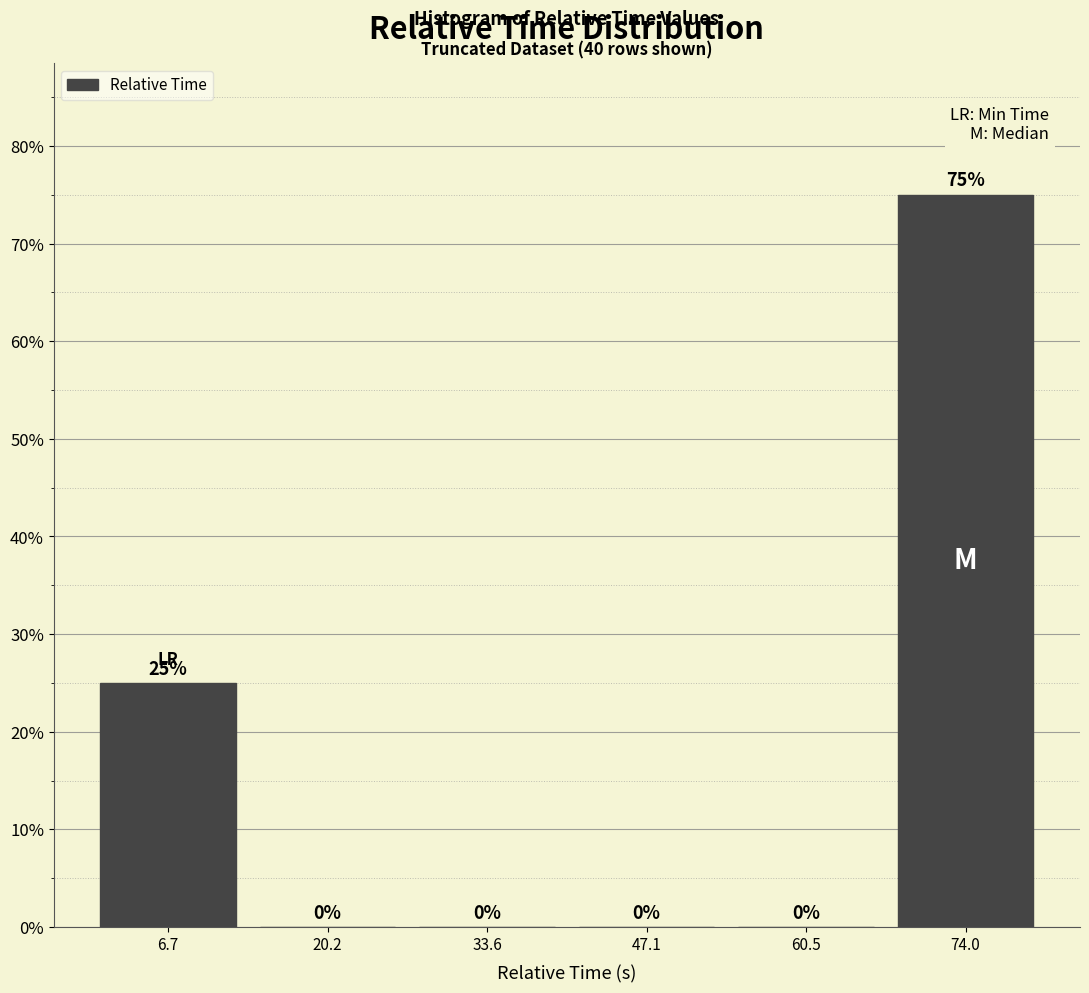

Reading left to right, transcribe this chart: for each bar, give the range it covers on the x-axis and its height. The bar edges are not printed on the chart, so give them approximately, as read against the axis.

0 to 14: 25
14 to 26: 0
26 to 40: 0
40 to 54: 0
54 to 68: 0
68 to 80: 75